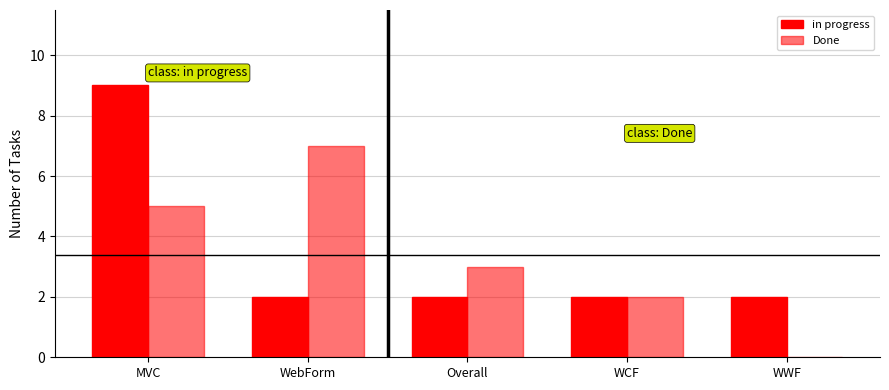

At which label does in progress reach its minimum?

WebForm